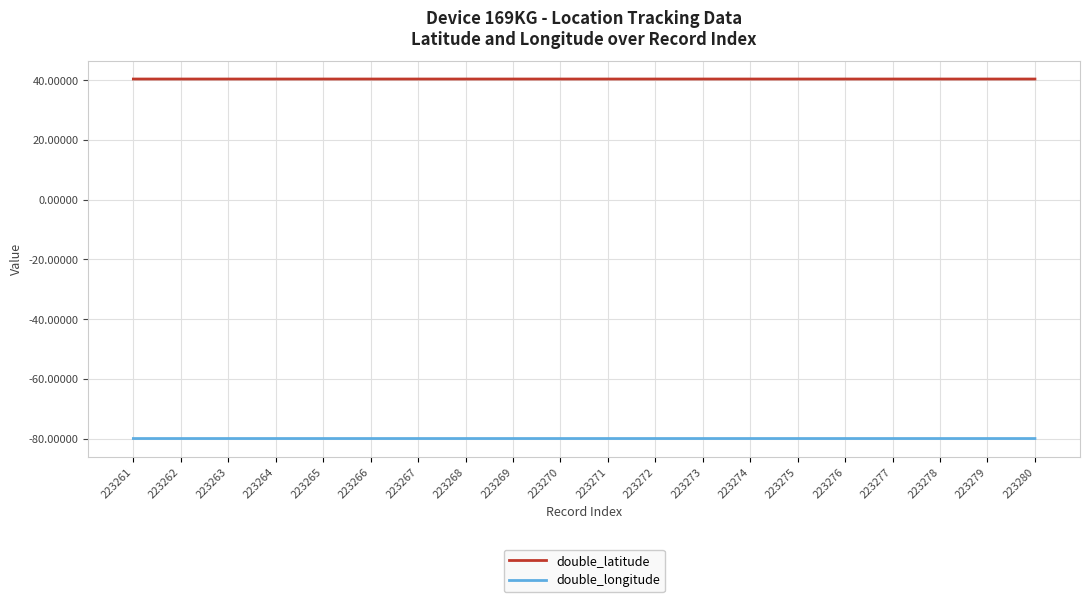

True or false: double_longitude and double_latitude cross at least once.

False